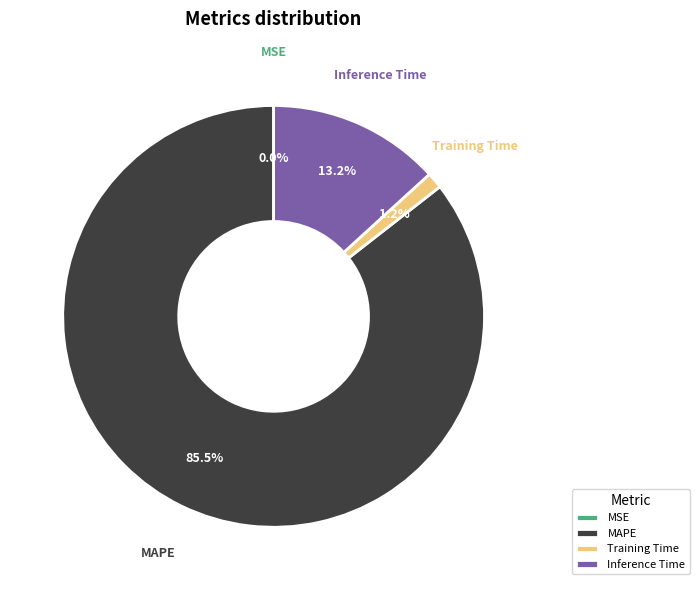

To the nearest percent, what is the difference between the largest and smallest slice percentages?

86%